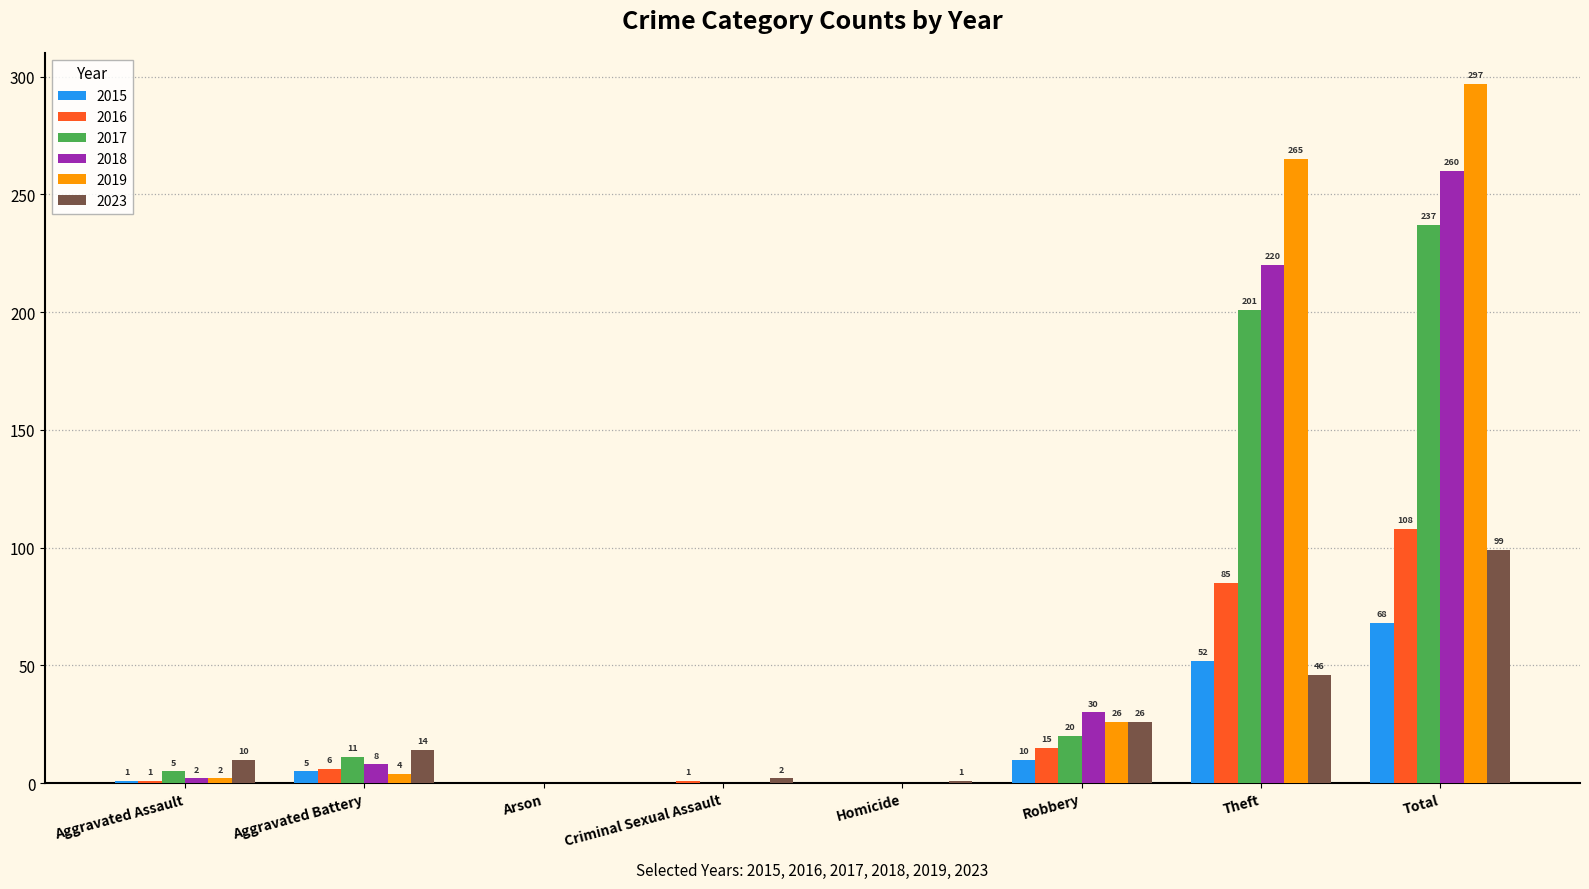

Between Aggravated Assault and Total, which series saw the biggest shift?

2019